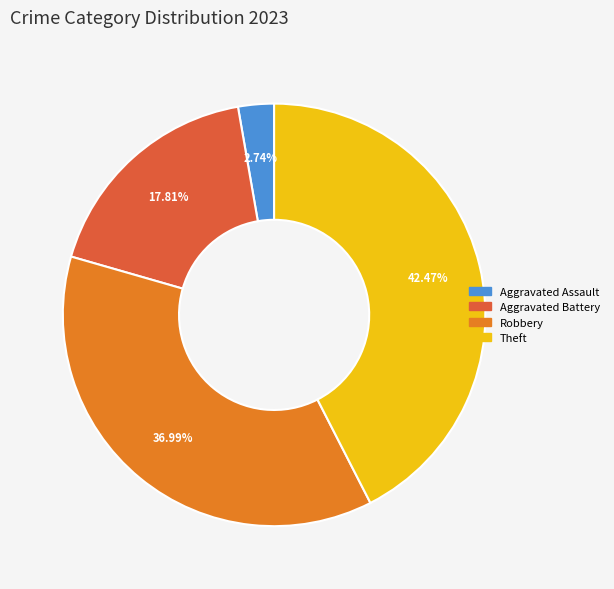

Which slice is the largest?

Theft